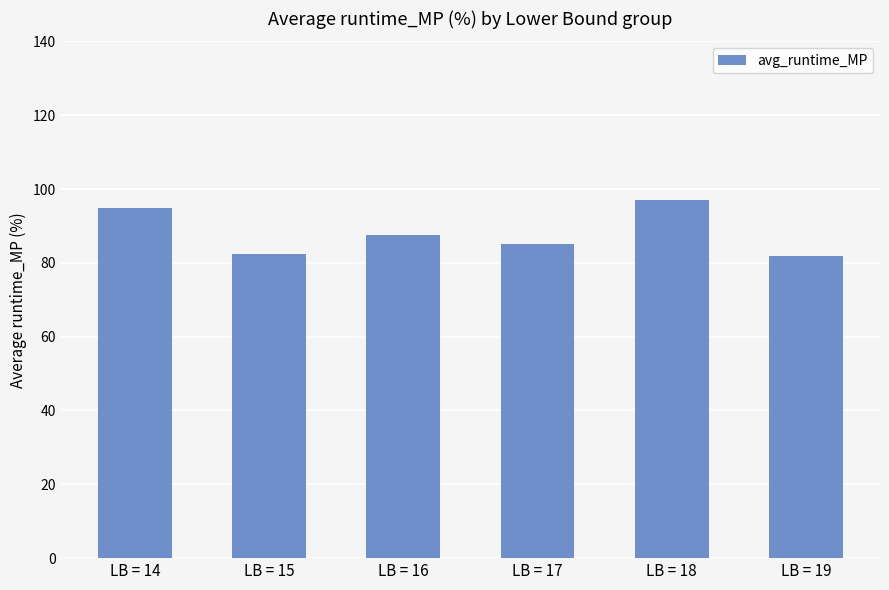

Count the number of data series in this chart.

1